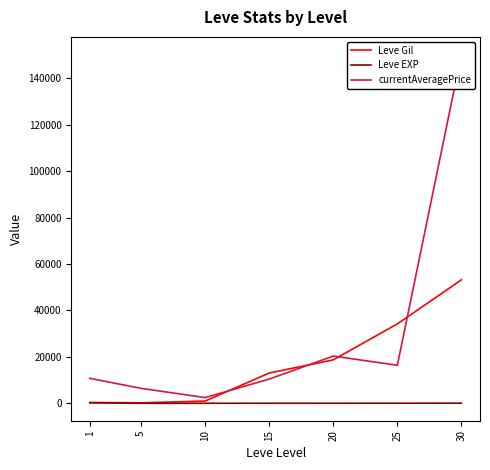

True or false: Leve Gil has more than 1 interior local peaks.

False